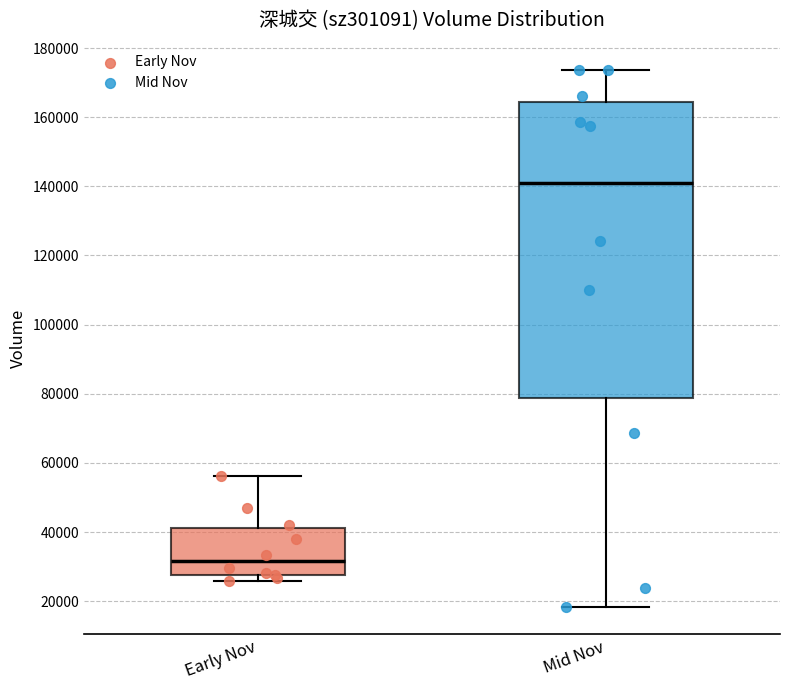

Comparing the boxes themselves (not the whiskers), which one is the tallest?

Mid Nov